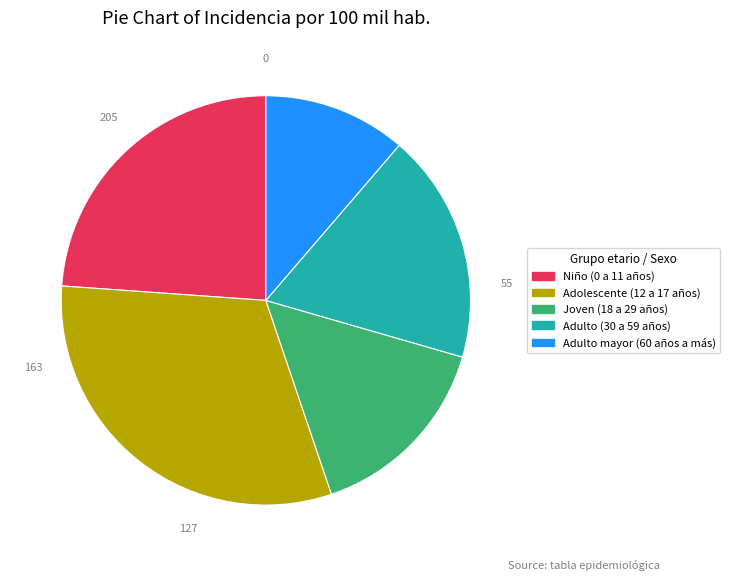

What is the ratio of the value at Joven (18 a 29 años) to the value at Adulto (30 a 59 años)?

0.8